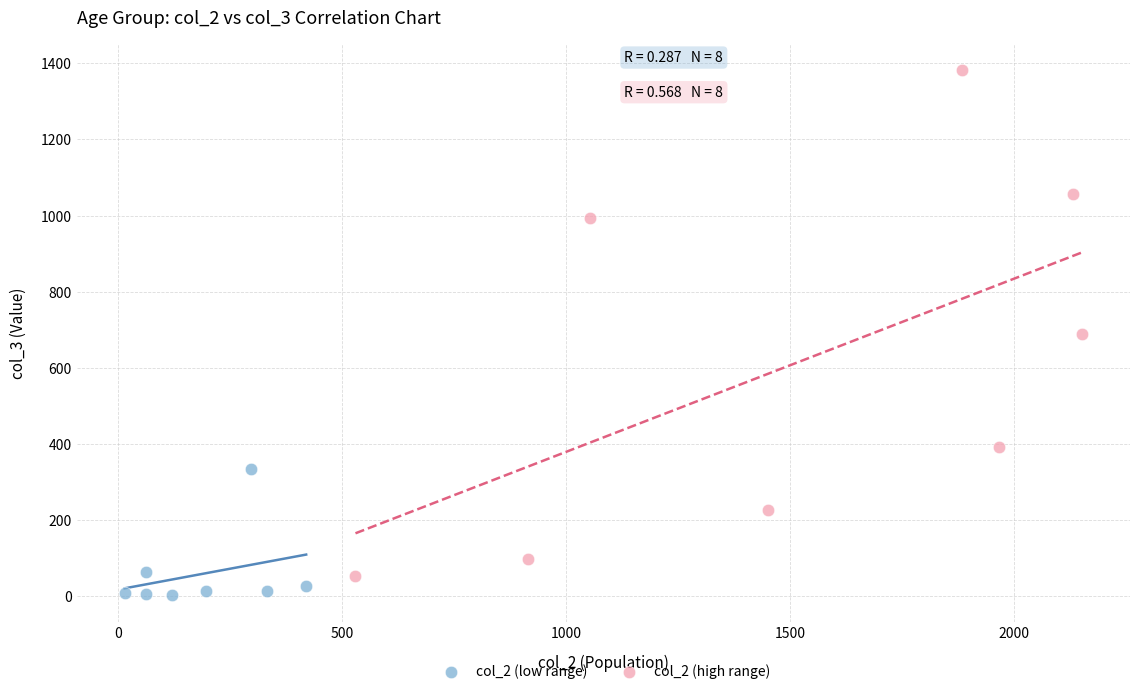

Which series contains the highest Y value?

col_2 (high range)